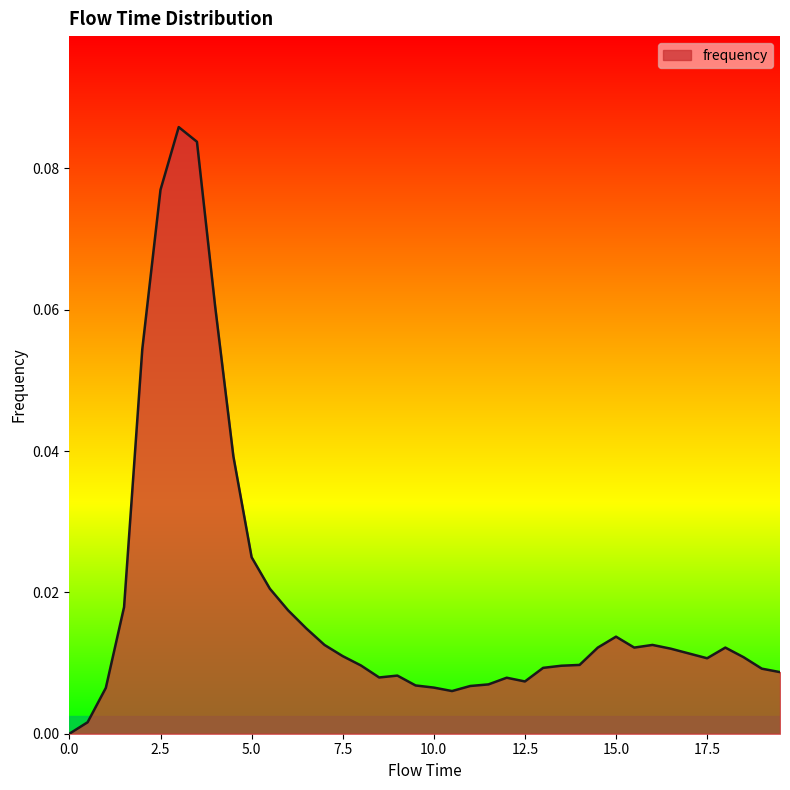

List the labels in order of value, largest first.

3.0, 3.5, 2.5, 4.0, 2.0, 4.5, 5.0, 5.5, 1.5, 6.0, 6.5, 15.0, 7.0, 16.0, 14.5, 15.5, 18.0, 16.5, 17.0, 7.5, 18.5, 17.5, 14.0, 8.0, 13.5, 13.0, 19.0, 19.5, 9.0, 8.5, 12.0, 12.5, 11.5, 9.5, 11.0, 10.0, 1.0, 10.5, 0.5, 0.0